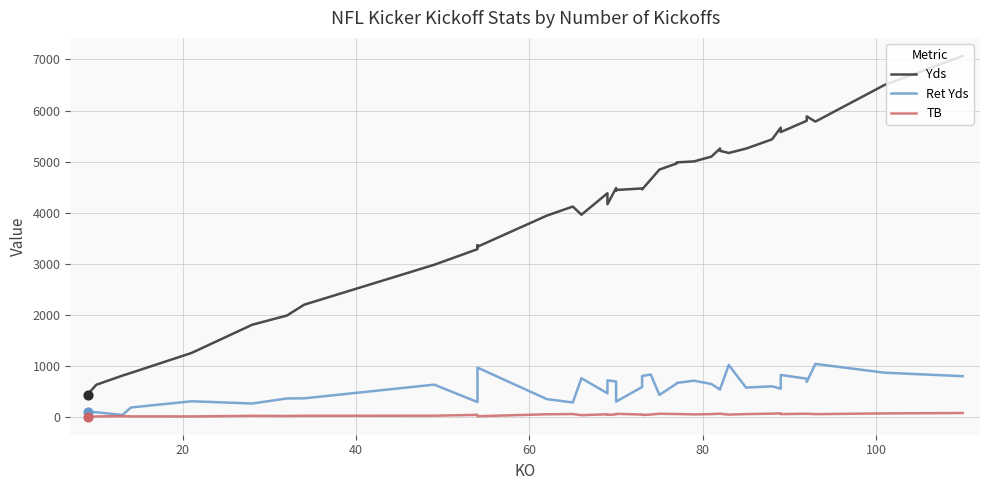

Which series reaches the minimum Y coordinate?

TB